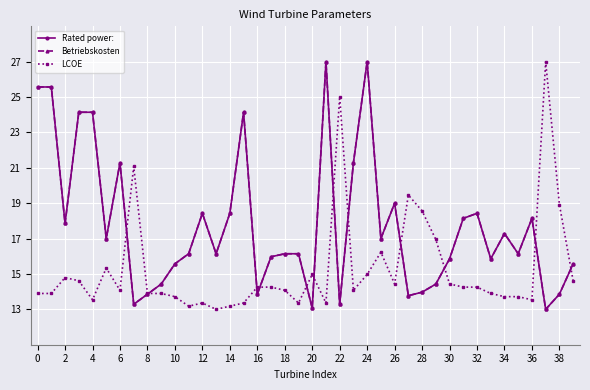

What is the sum of all Rated power: values?

710.2